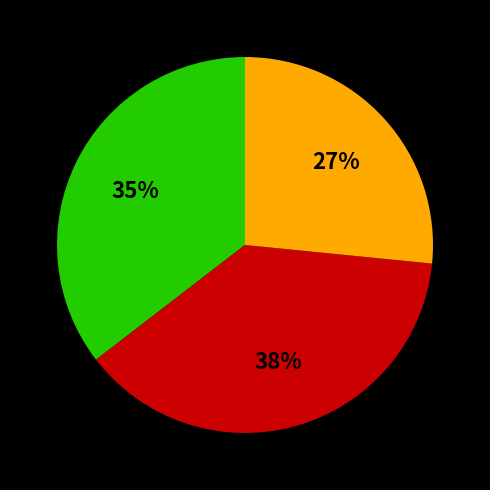

Is there a majority slice in this chart?

No